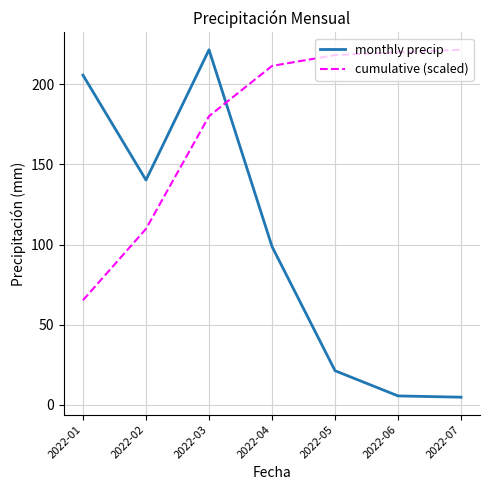

What is the smallest value displayed?

4.8